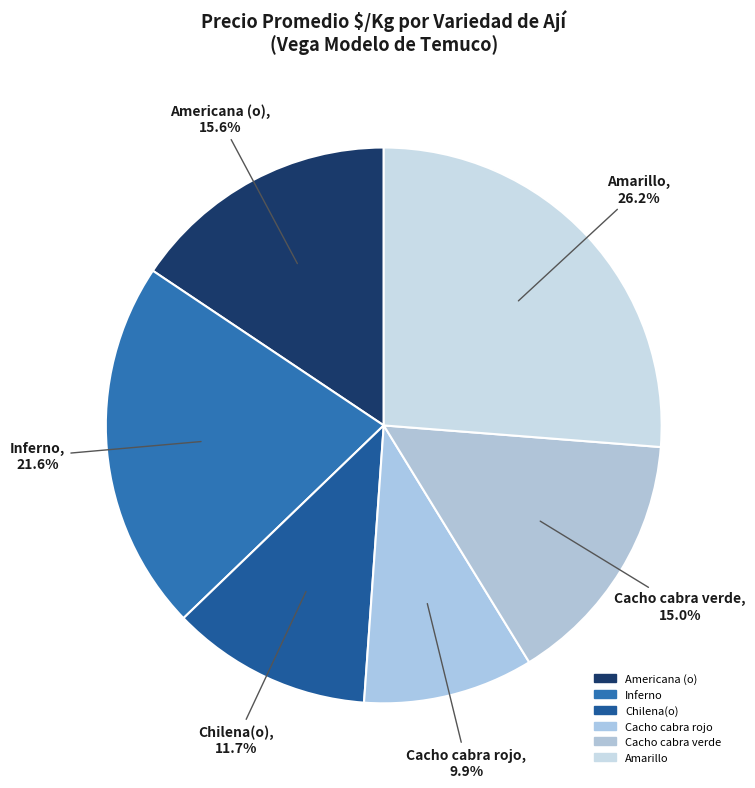

How many segments does this pie chart have?

6